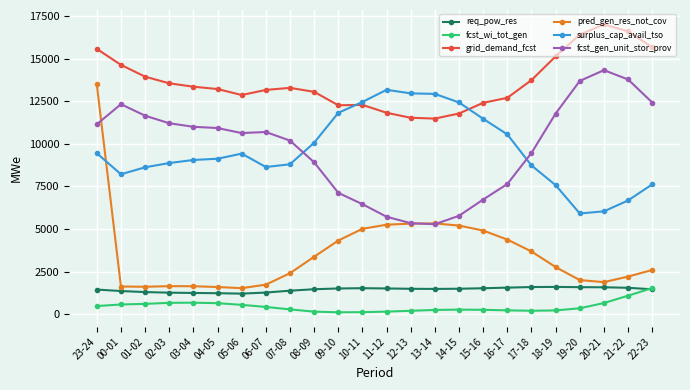

True or false: pred_gen_res_not_cov has more than 0 points higher than both neighbors.

True